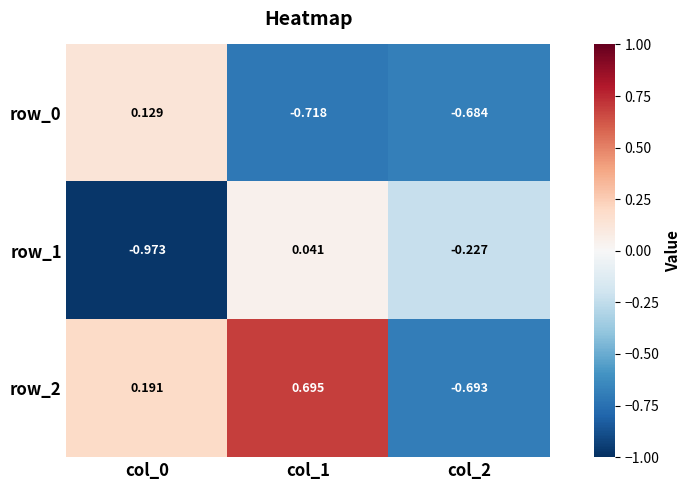

How many series are shown in this chart?

3